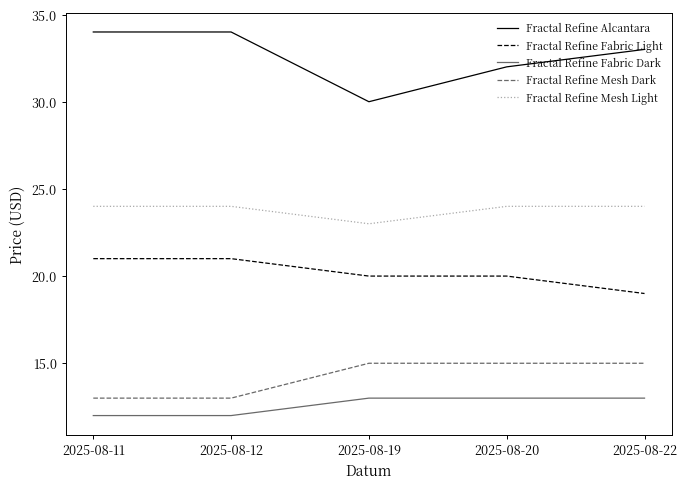

What is the highest value of the Fractal Refine Mesh Light series?

24